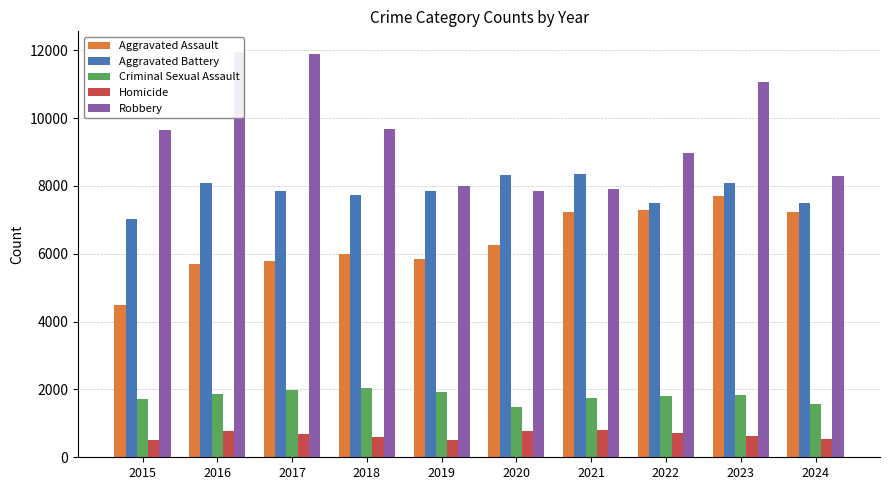

How many values in the Homicide series are below 672?

5